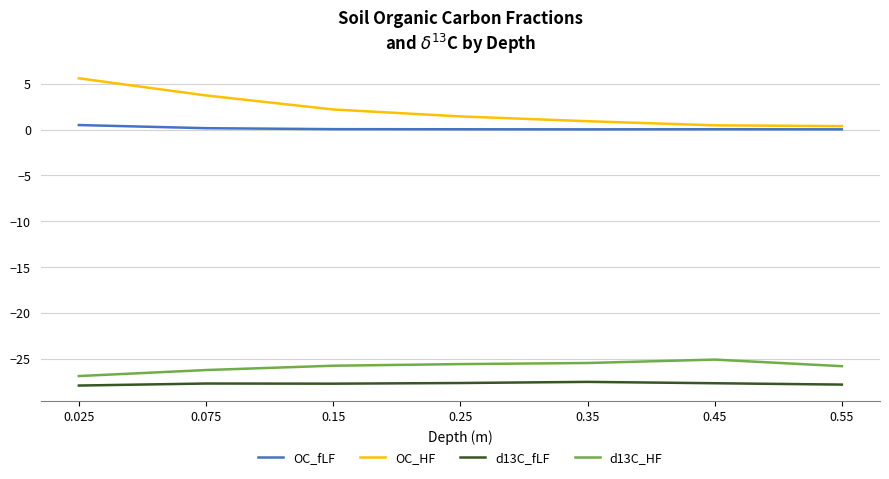

What is the highest value of the OC_HF series?

5.6